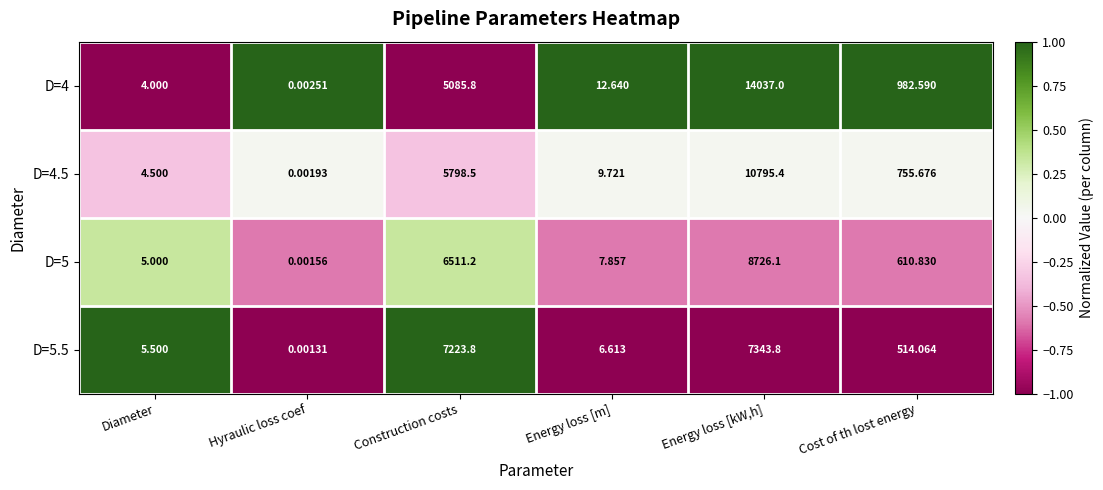

List the labels in order of D=5.5 value, smallest first.

Hyraulic loss coef, Diameter, Energy loss [m], Cost of th lost energy, Construction costs, Energy loss [kW,h]